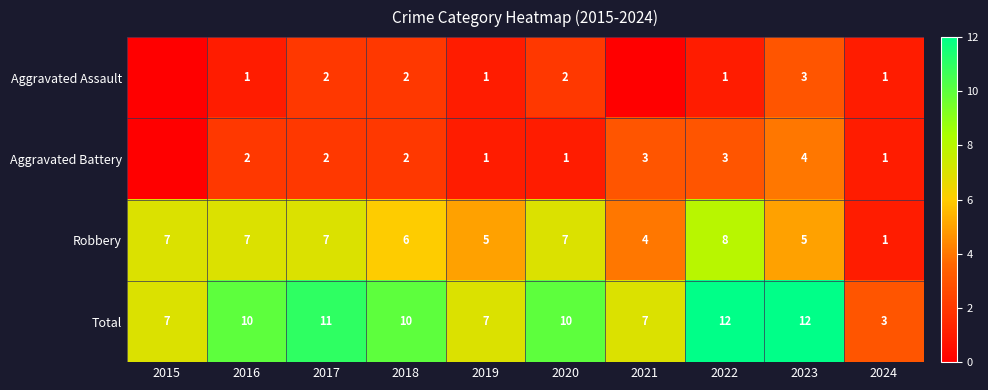

True or false: Robbery has a value of 6 at 2018.

True